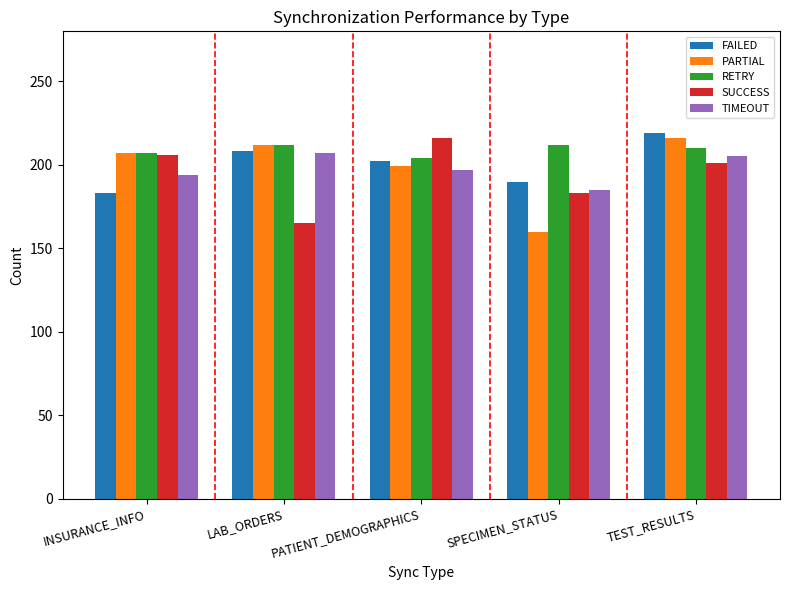

Are the bars grouped side by side (vs. stacked)?

Yes